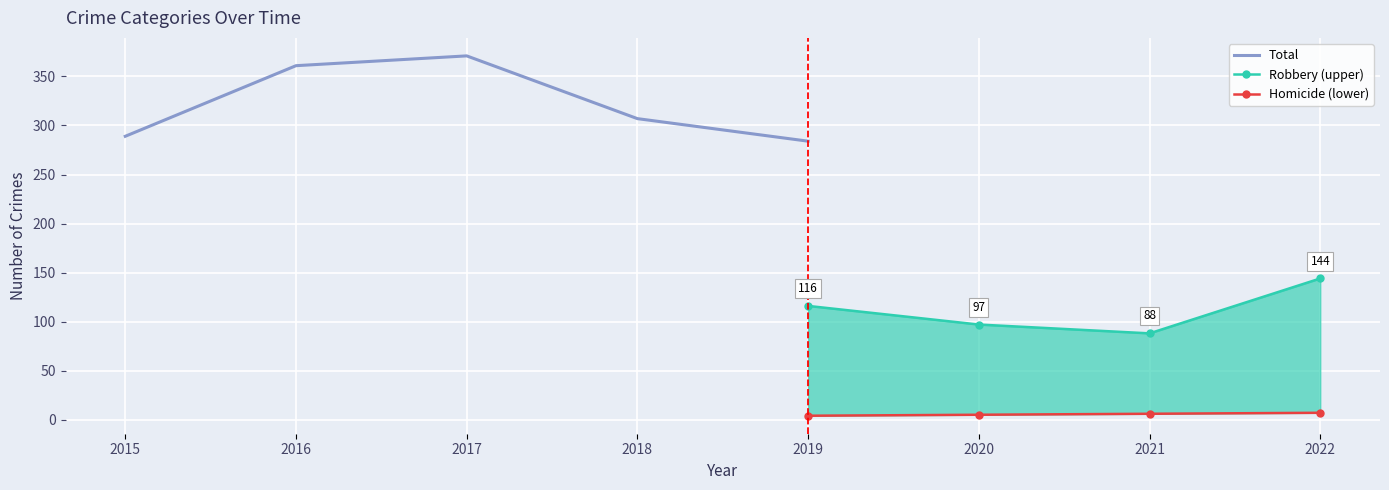

Which category has the highest value across all series?

2017